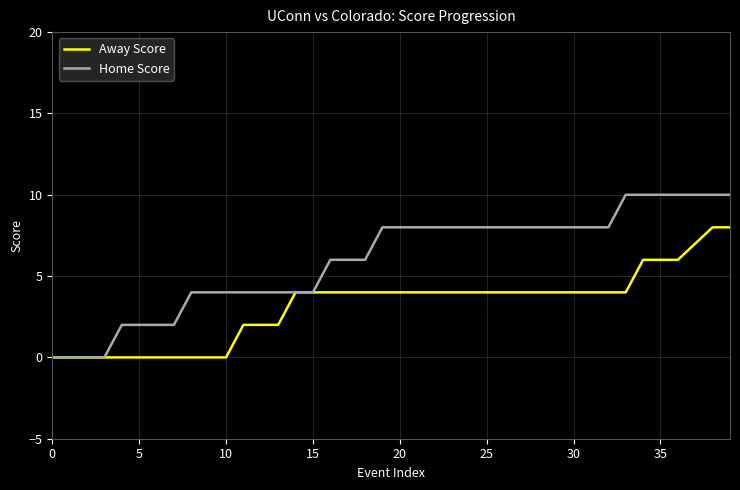

Which series has the largest total across all categories?

Home Score